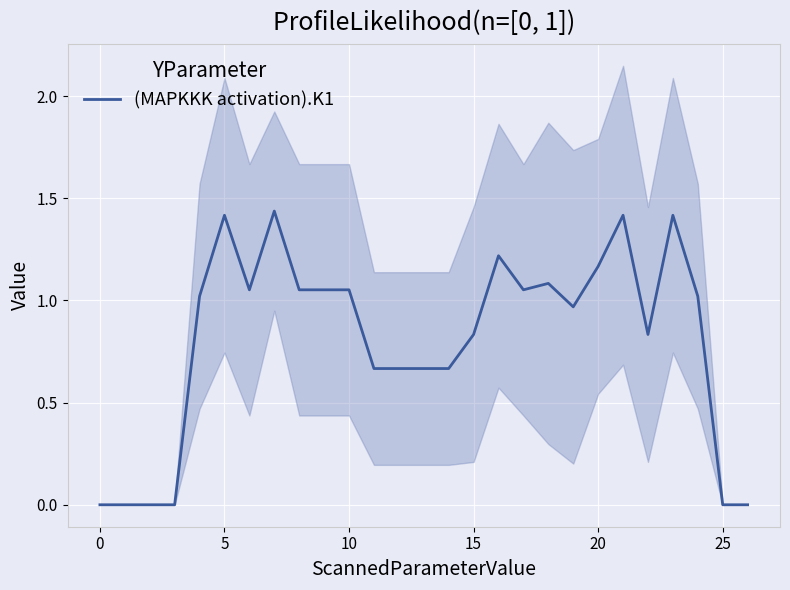

Is it true that (MAPKKK activation).K1 equals 0.3 at 10?

False